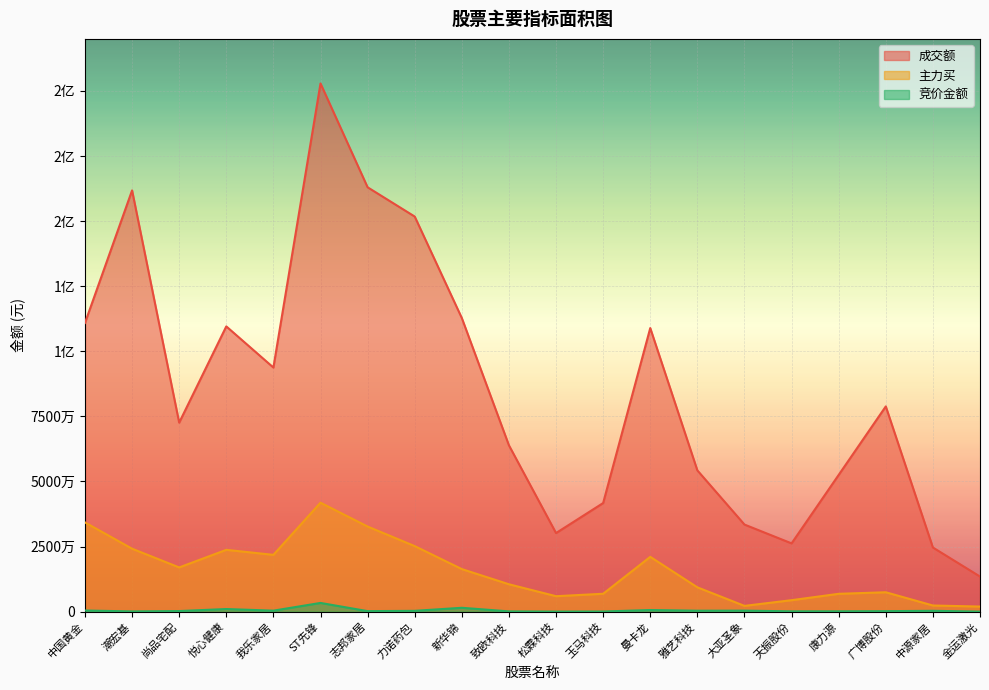

Which series has the largest range (max minus min)?

成交额